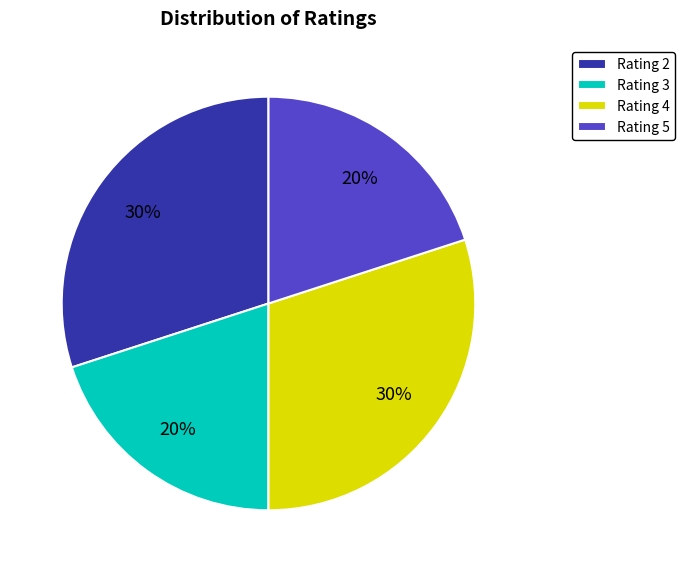

Is there any slice that represents more than half of the pie?

No